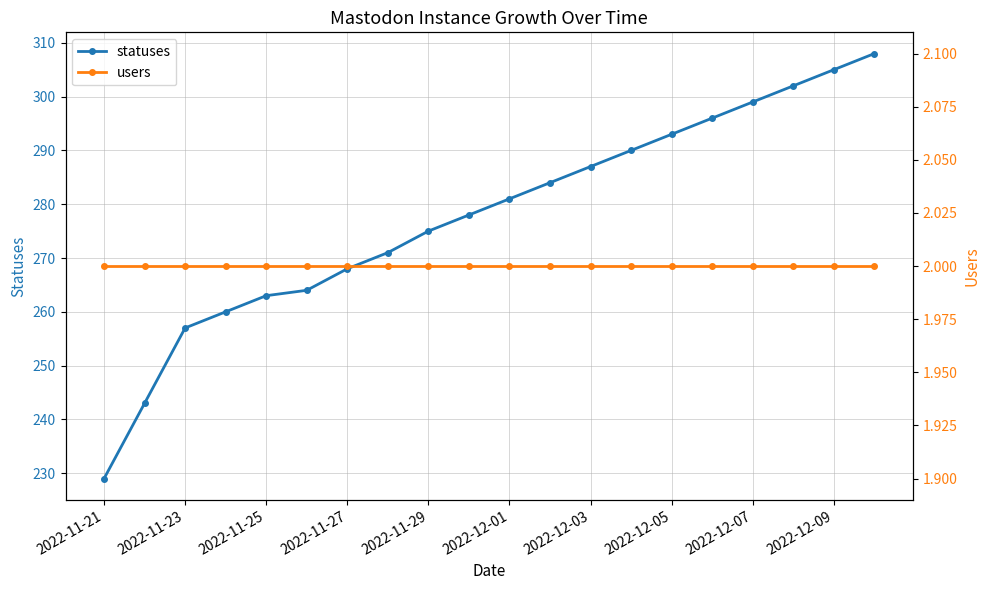

True or false: statuses has more than 1 points higher than both neighbors.

False